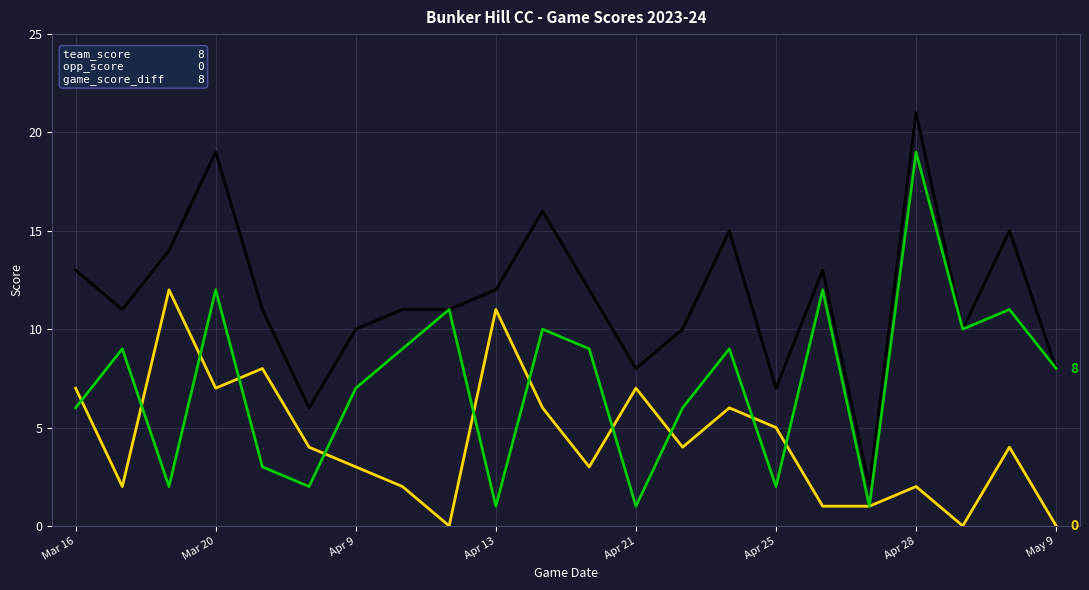

How many lines are shown in the chart?

3